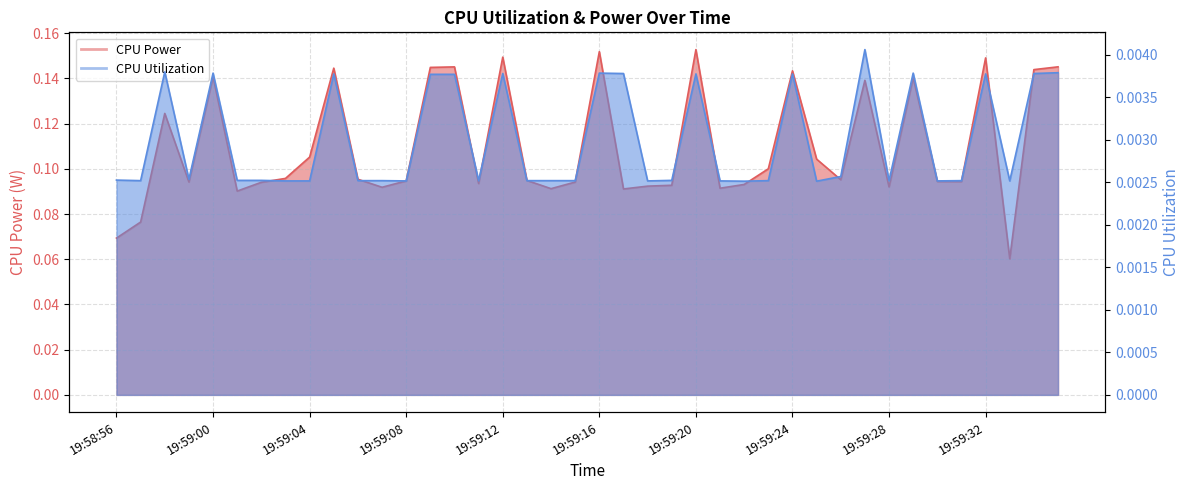

At 19:59:06, list the series in order from largest to smallest.

CPU Power, CPU Utilization